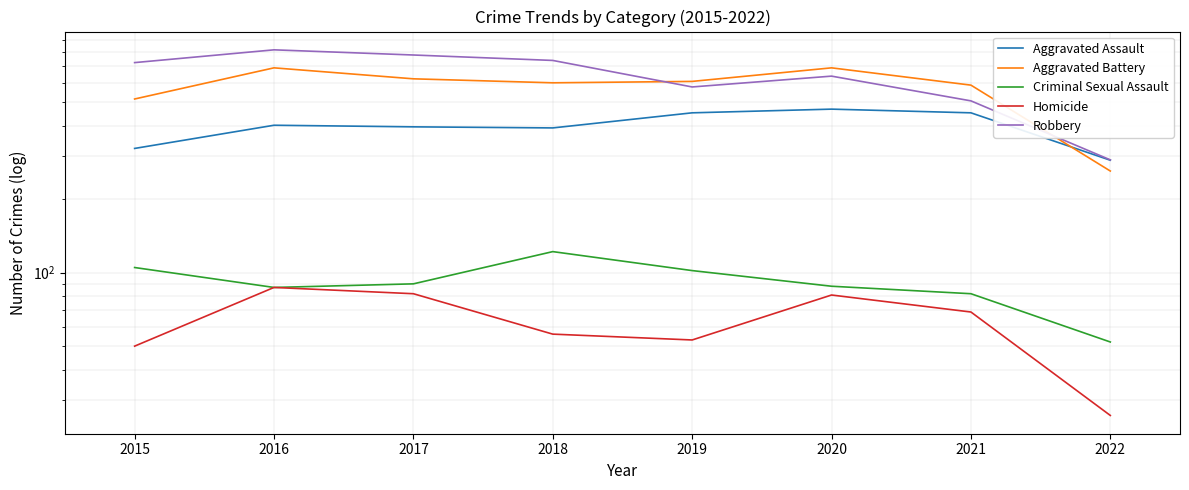

How many categories are shown in the chart?

8